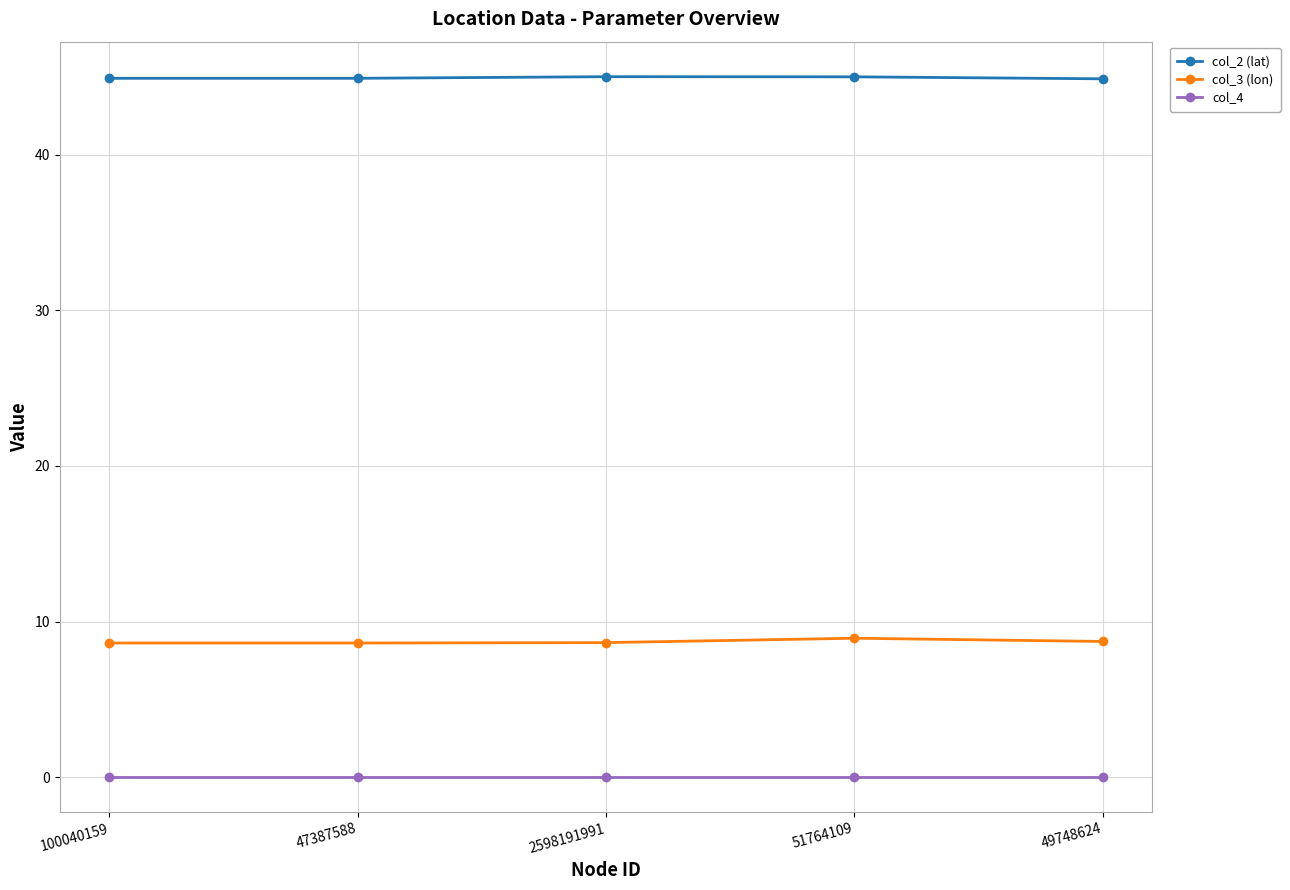

List the series in order of their overall mean, lowest first.

col_4, col_3 (lon), col_2 (lat)